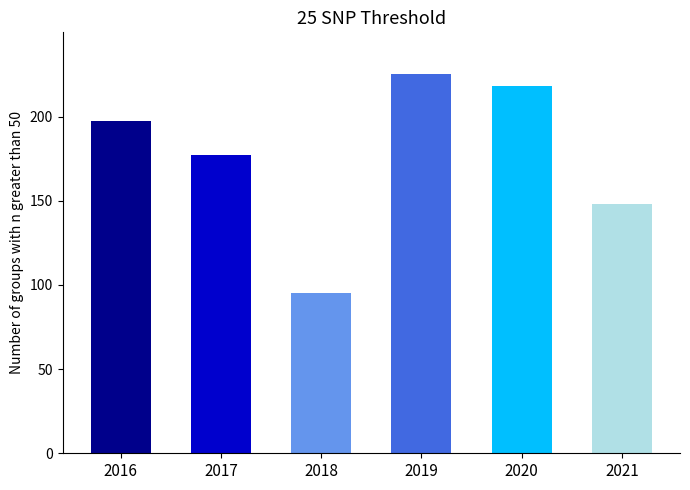

What is the minimum value shown in the chart?

95.0